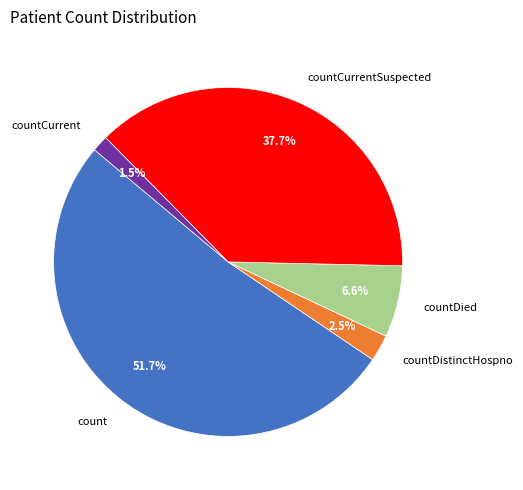

Approximately how many times larger is the value at countDied compared to countCurrent?

4.4